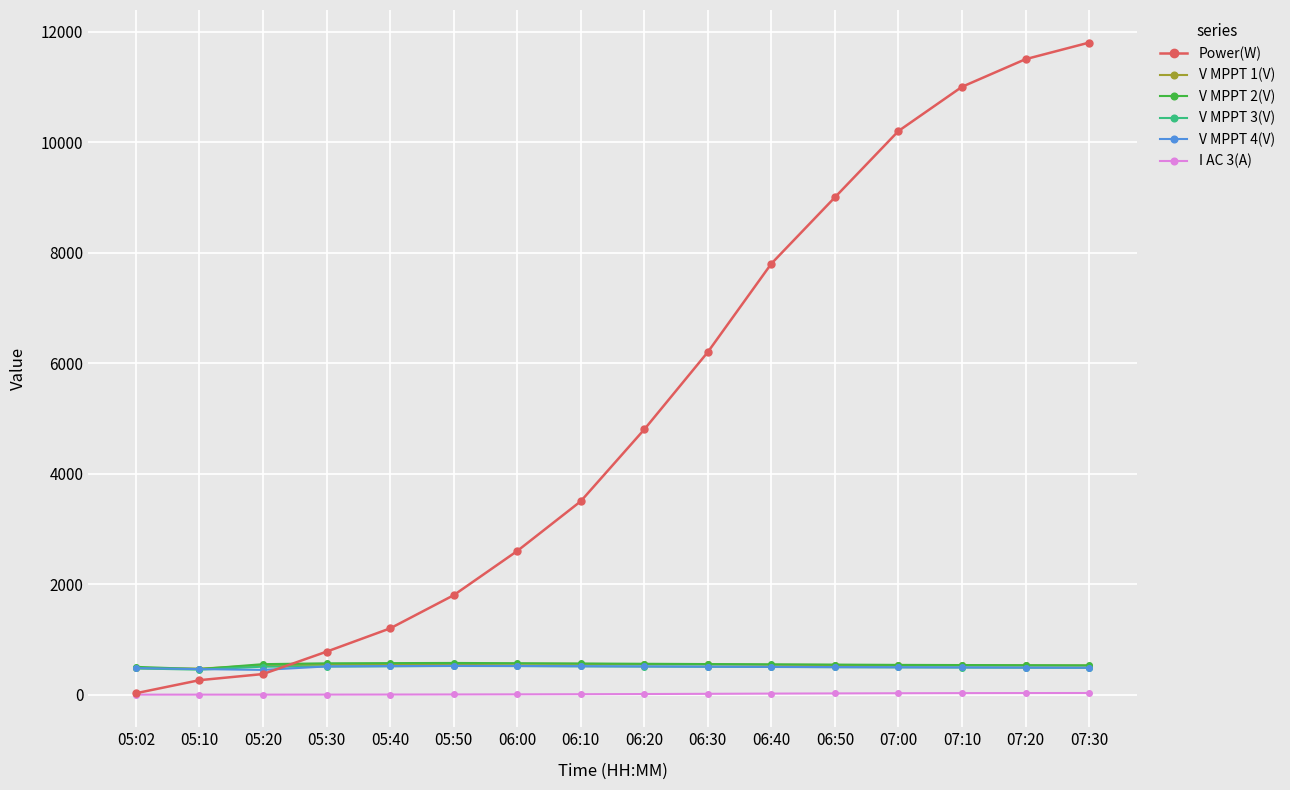

True or false: V MPPT 1(V) and I AC 3(A) cross at least once.

False